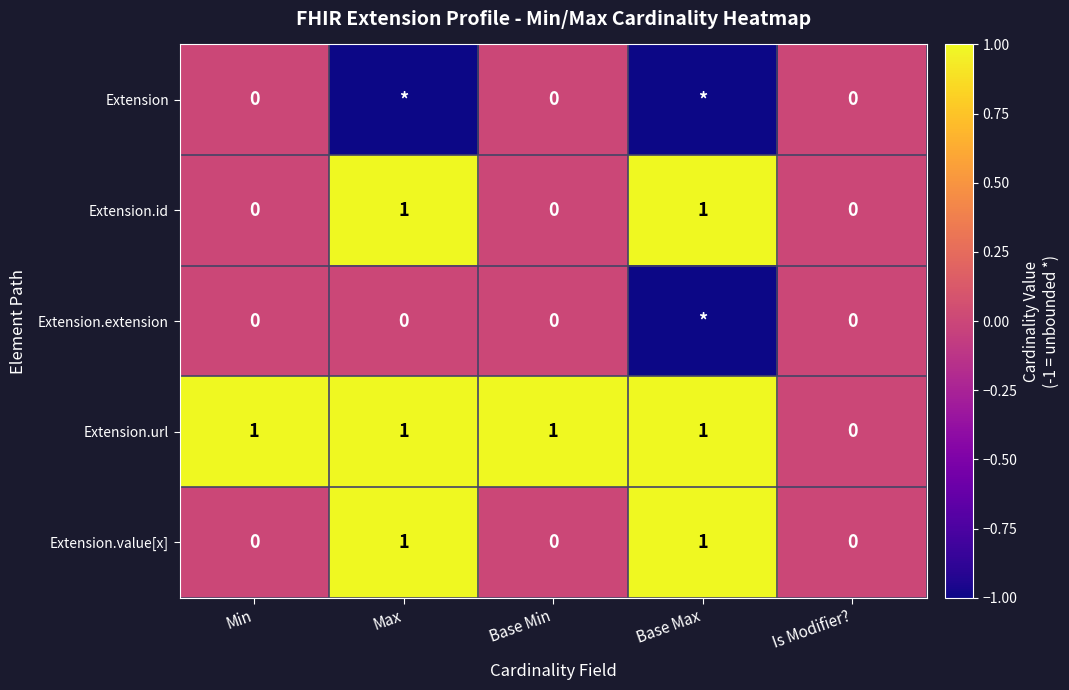

Which category has the lowest value across all series?

Max